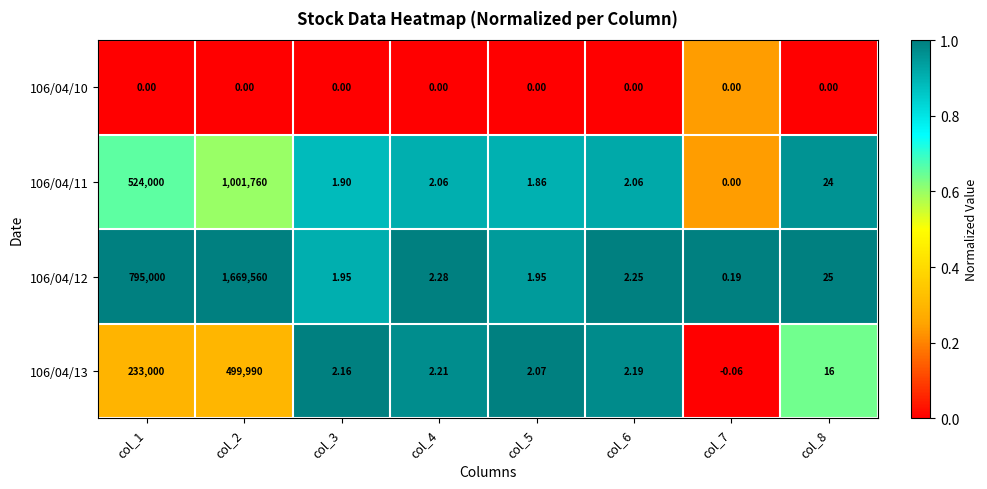

How many series are shown in this chart?

4